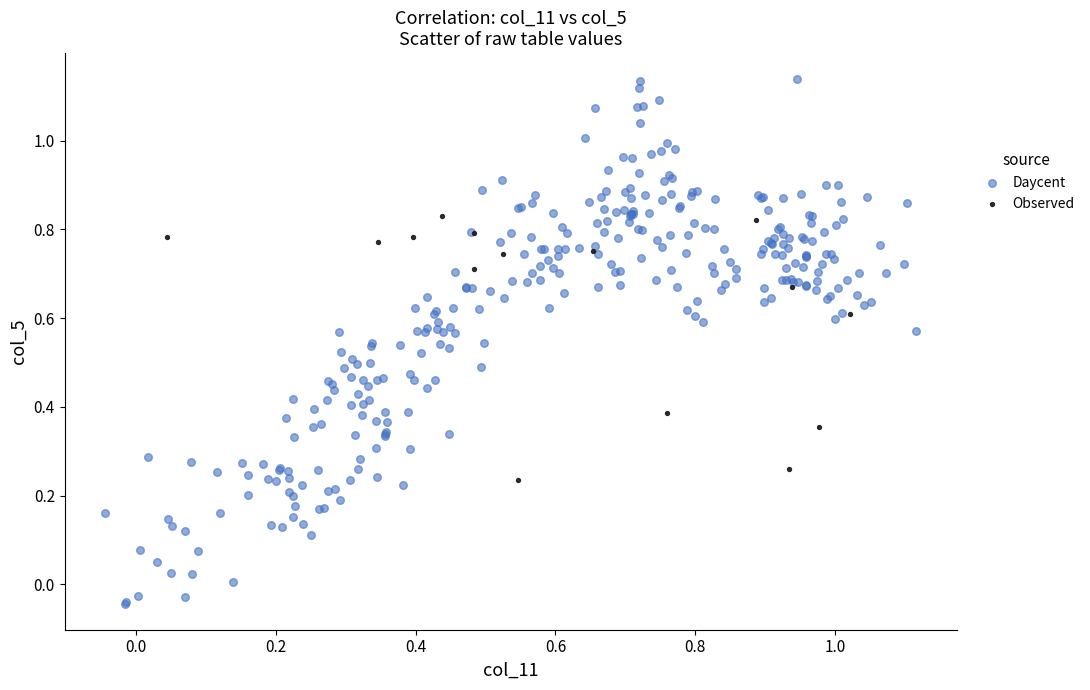

Which series reaches the minimum Y coordinate?

Daycent